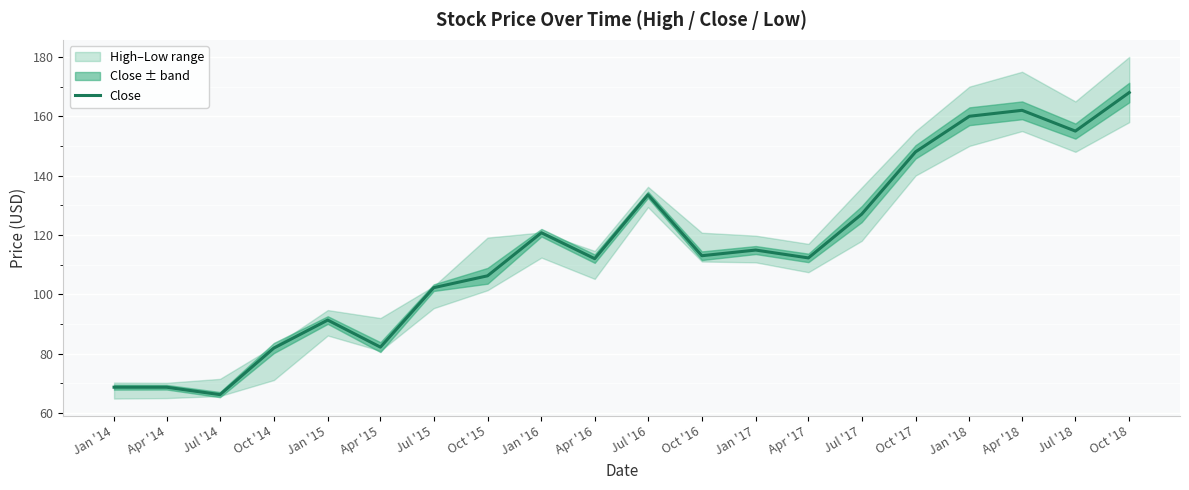

What is the minimum value shown in the chart?

66.2